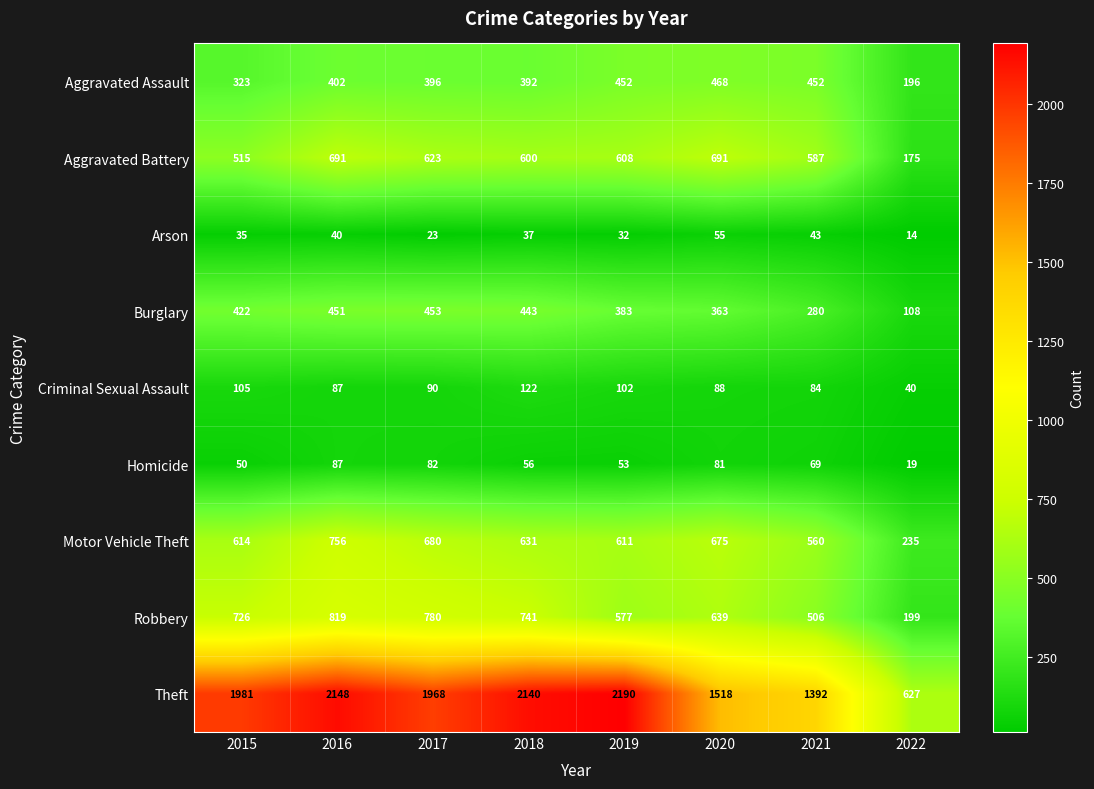

Where is Motor Vehicle Theft nearest to the value 495?

2021